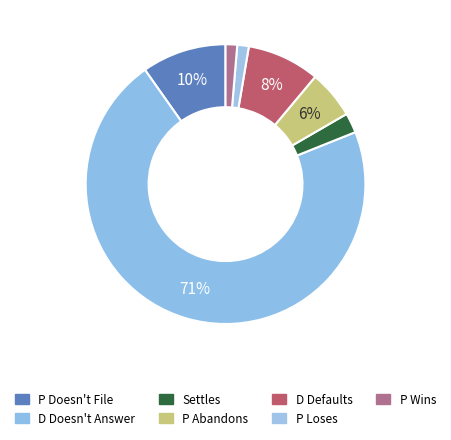

How many slices are in this pie chart?

7